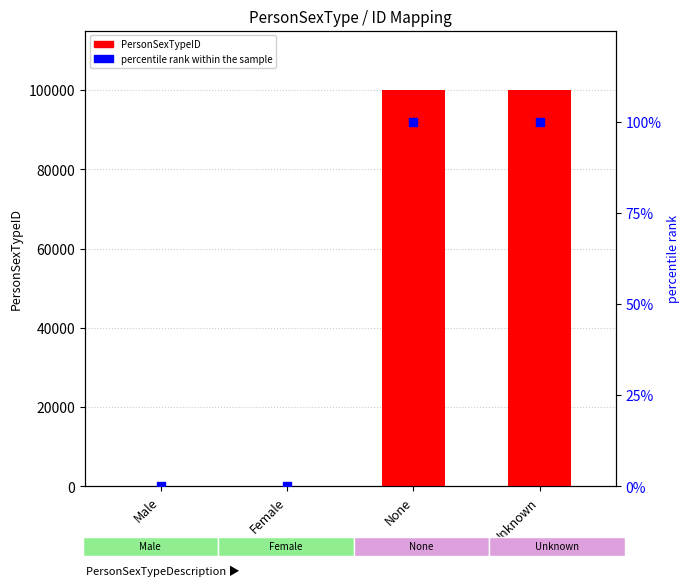

What is the total value across all series at Male?

1.0